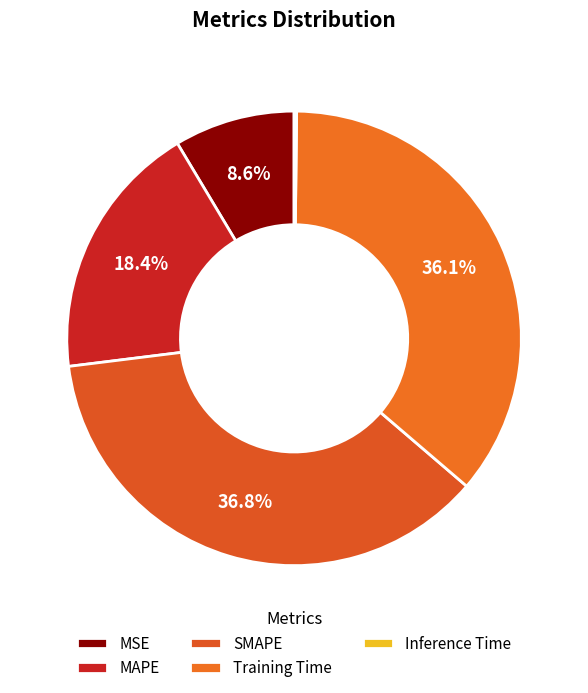

What is the change in value from MAPE to Inference Time?

-1.0